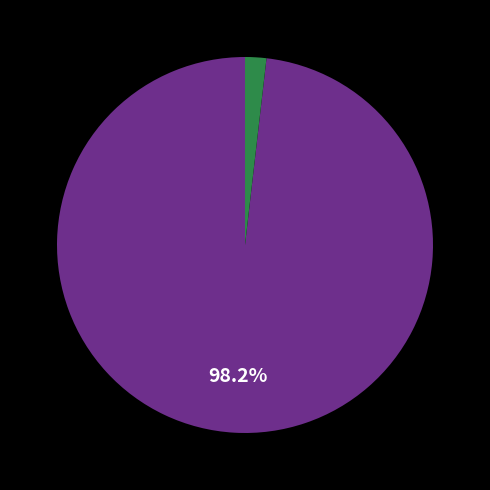

Is there any slice that represents more than half of the pie?

Yes